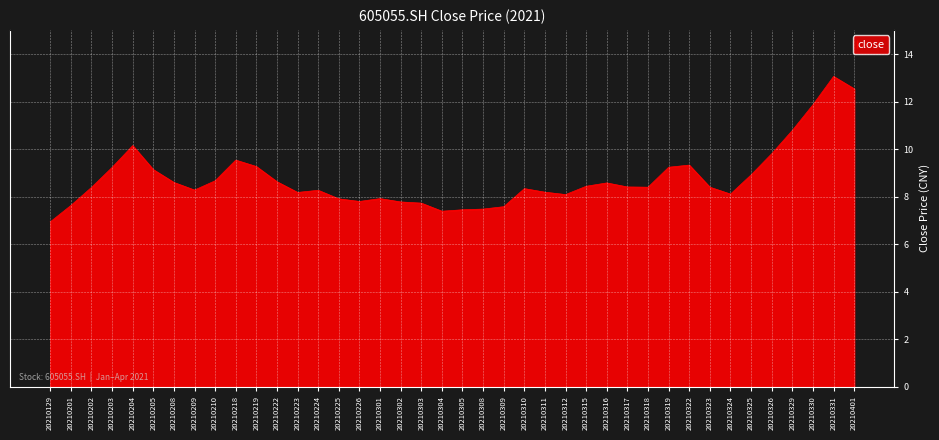

How many values are below 8?

11